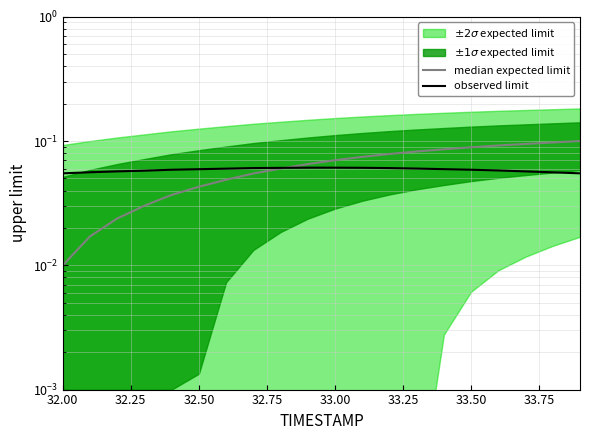

Where is observed limit nearest to the value 0?

32.00